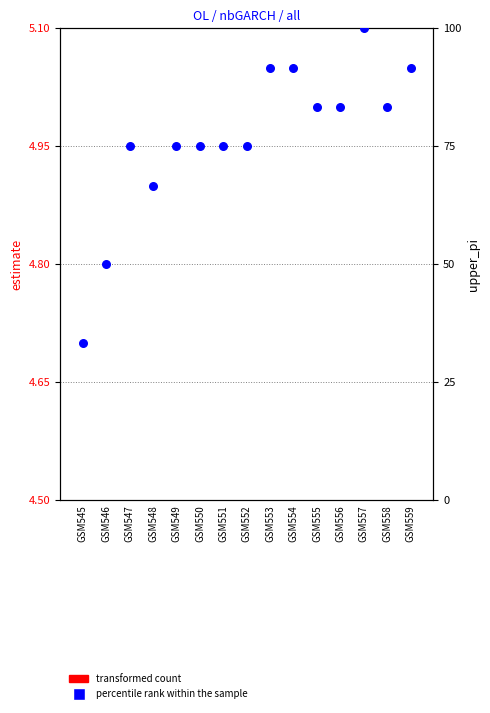

What is the total value across all series at GSM551?

6.3